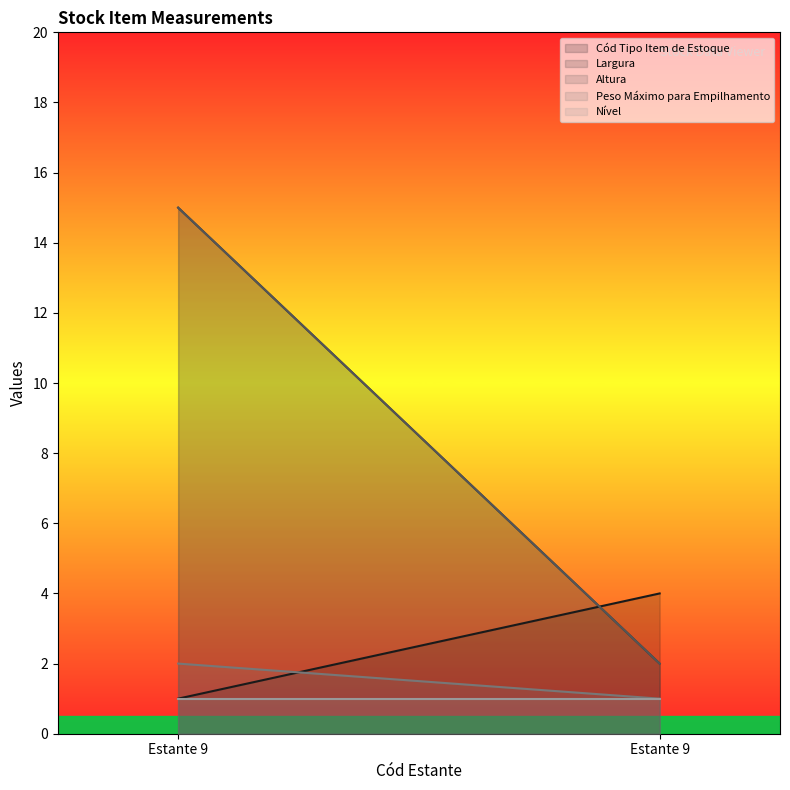

What is the maximum value shown in the chart?

15